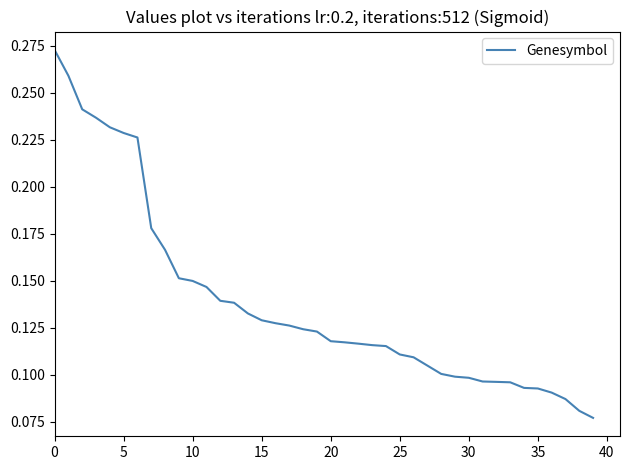

How many lines are shown in the chart?

1